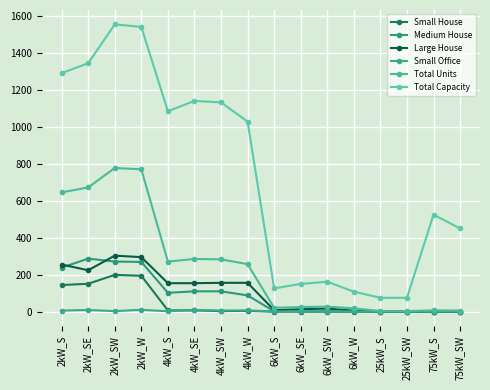

What are all the series names shown in the legend?

Small House, Medium House, Large House, Small Office, Total Units, Total Capacity